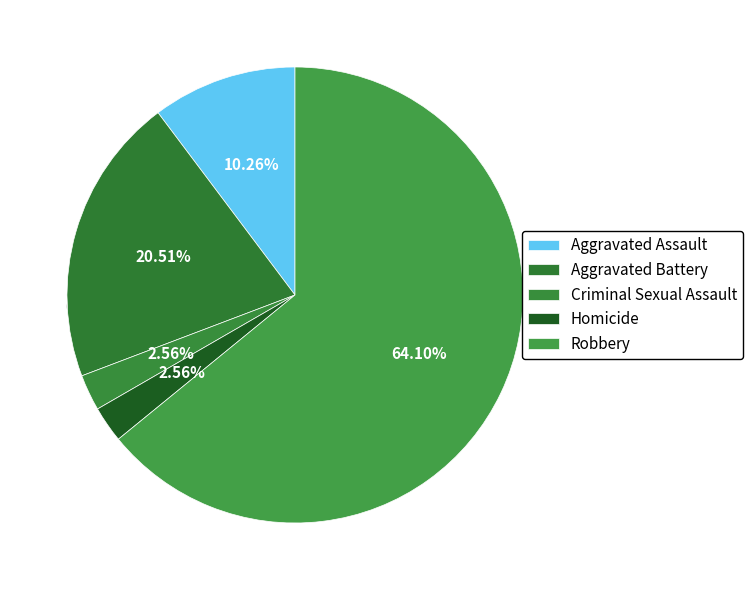

Between Homicide and Aggravated Battery, which is larger?

Aggravated Battery